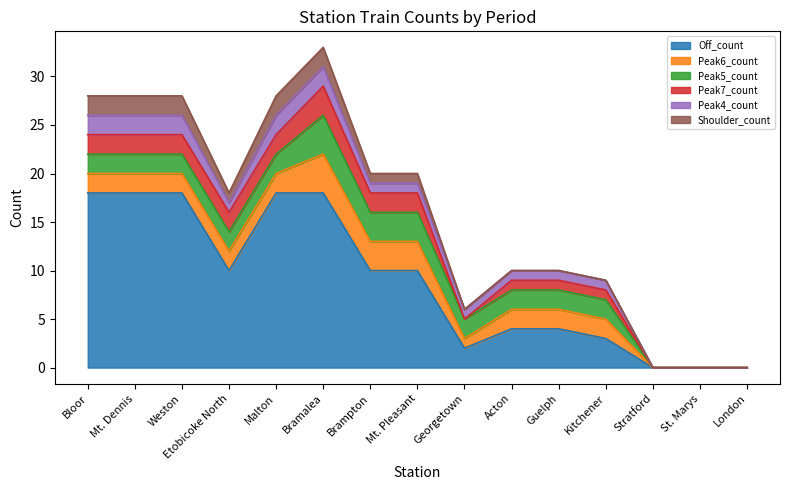

Which series changed the most between Mt. Dennis and Kitchener?

Off_count